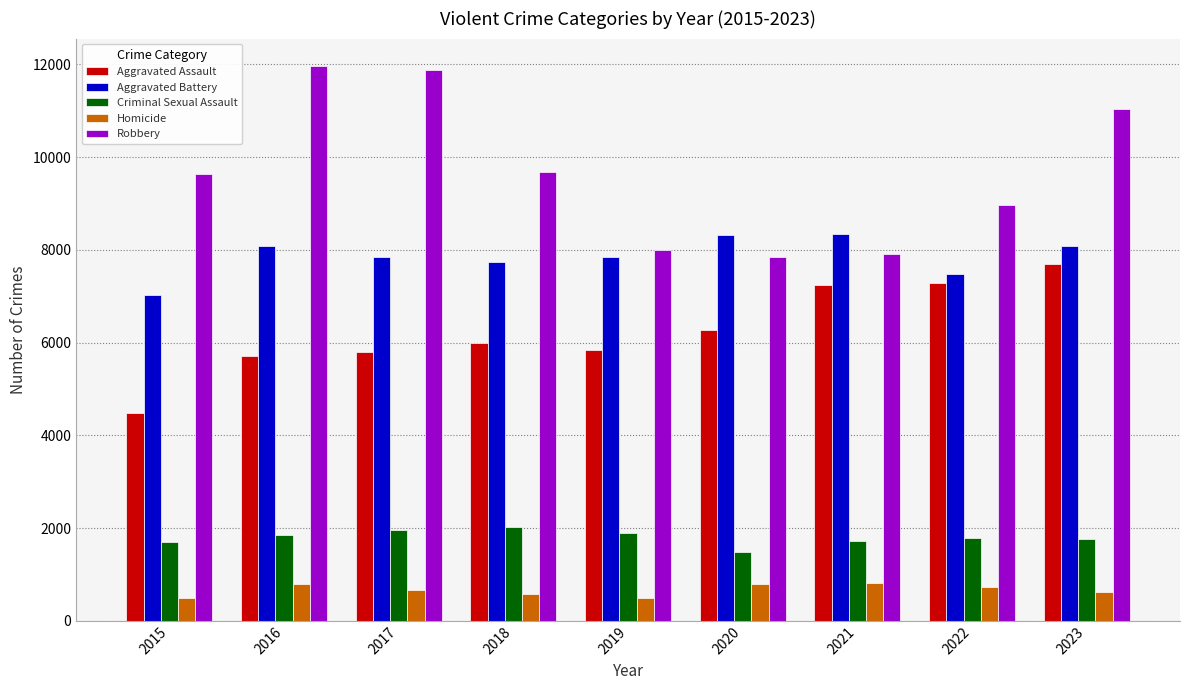

What is the minimum value shown in the chart?

496